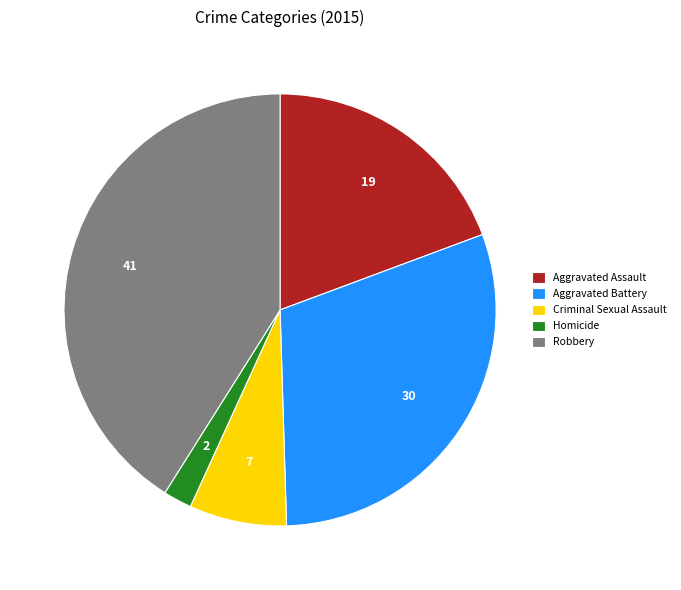

Is there a majority slice in this chart?

No